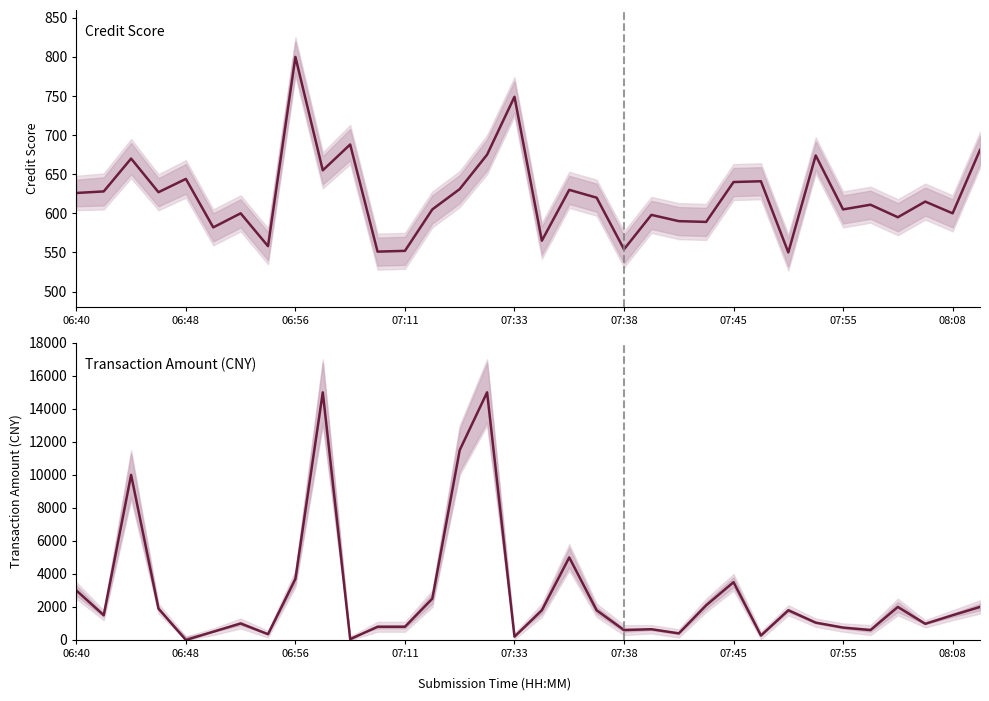

Between 07:45 and 15, which series saw the biggest shift?

Transaction Amount